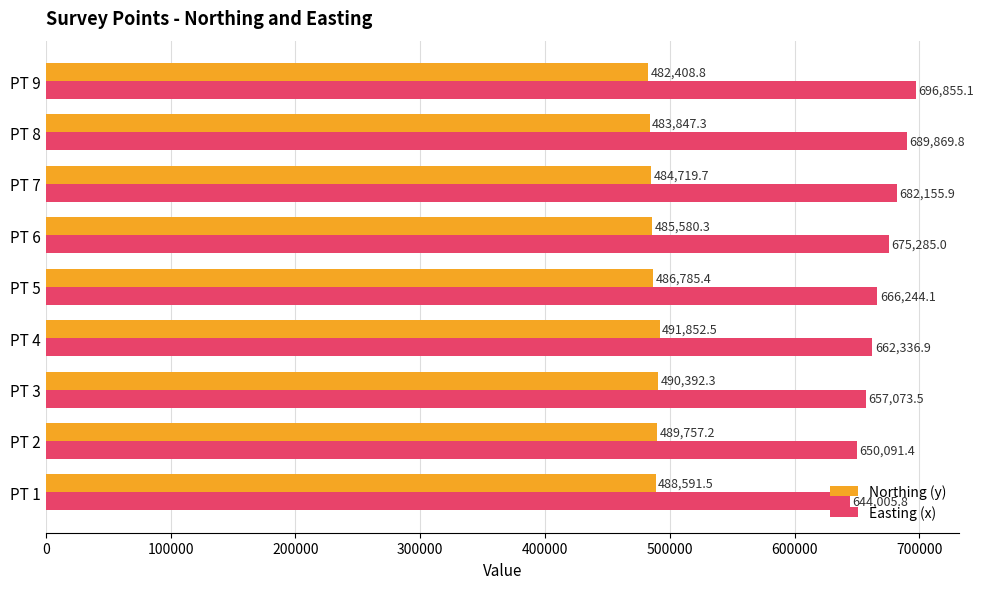

What is the maximum value shown in the chart?

696855.1